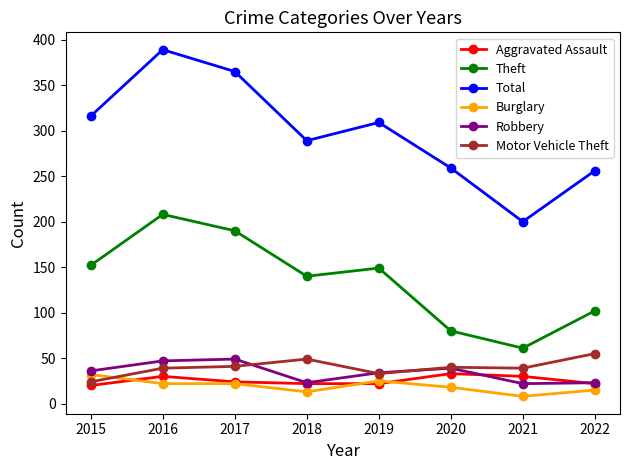

At which category is the sum across all series the highest?

2016